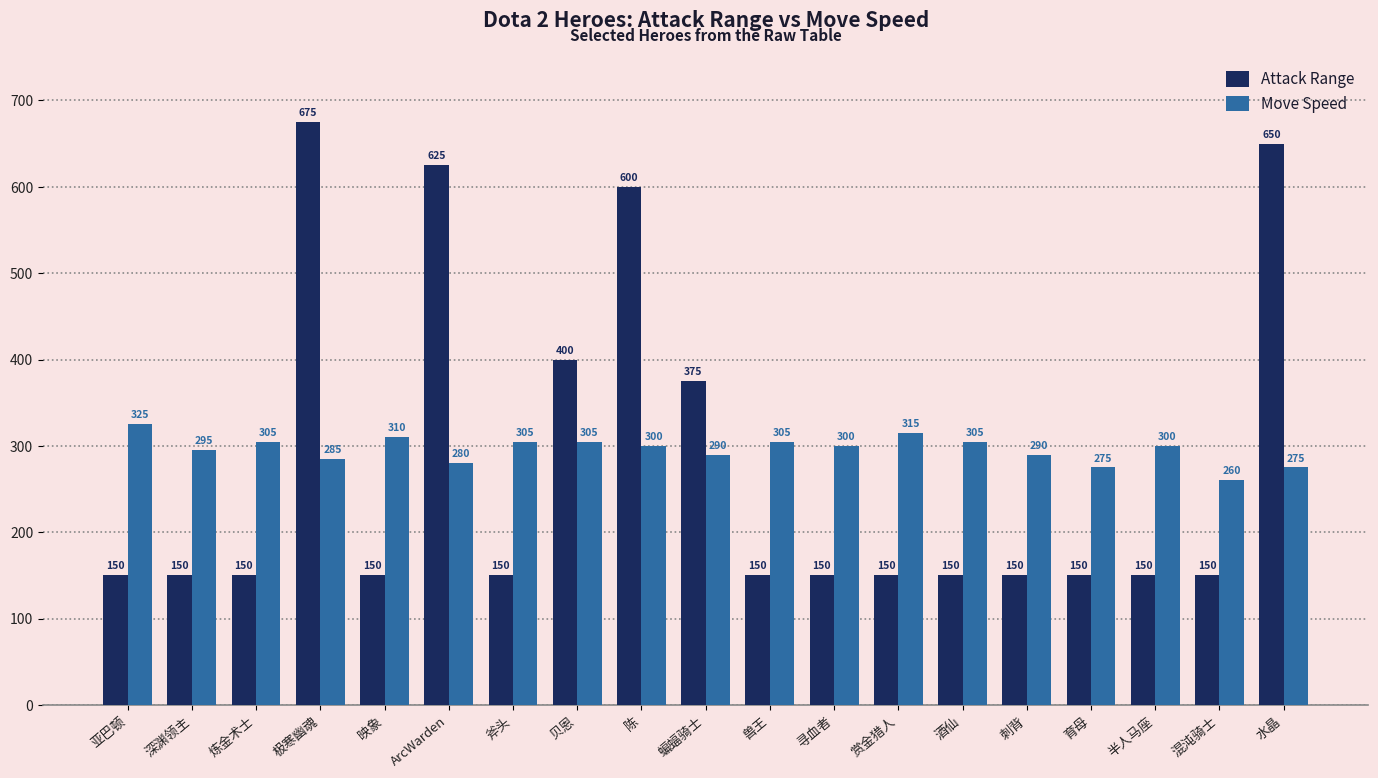

Is it true that Attack Range equals 255 at 亚巴顿?

False